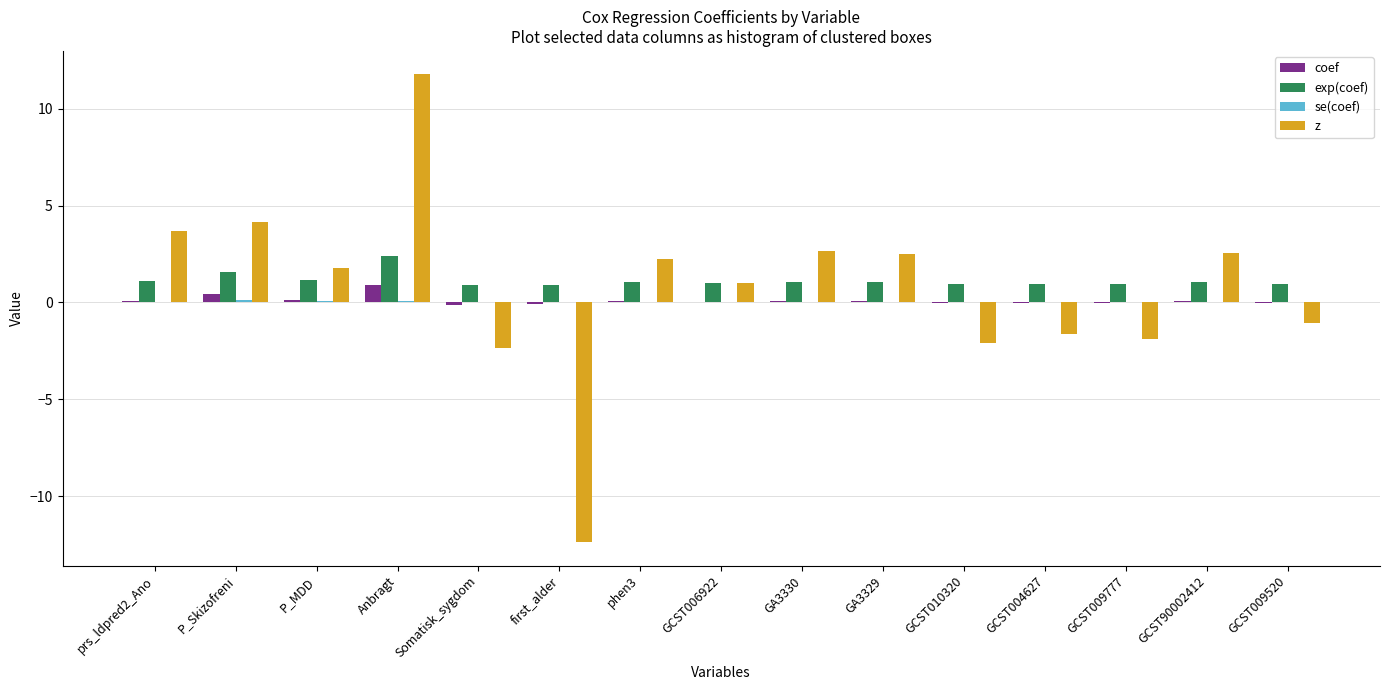

What is the spread (max minus min) of values at GCST010320?

3.0